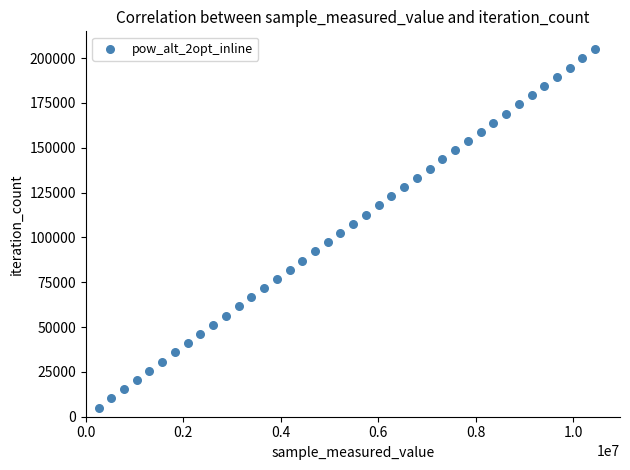

What is the range of X values (max minus min)?

10187658